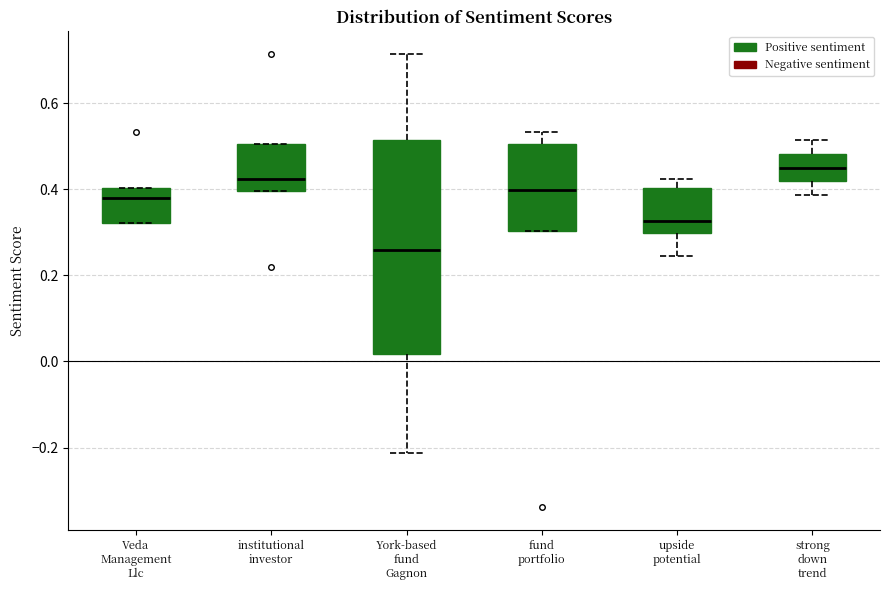

Which box is the tallest, from its lower edge to its upper edge?

York-based fund Gagnon